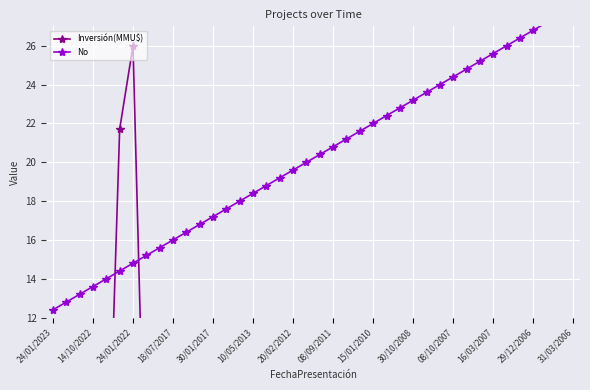

What is the difference between the second highest and minimum values in the Inversión(MMU$) series?

21.7